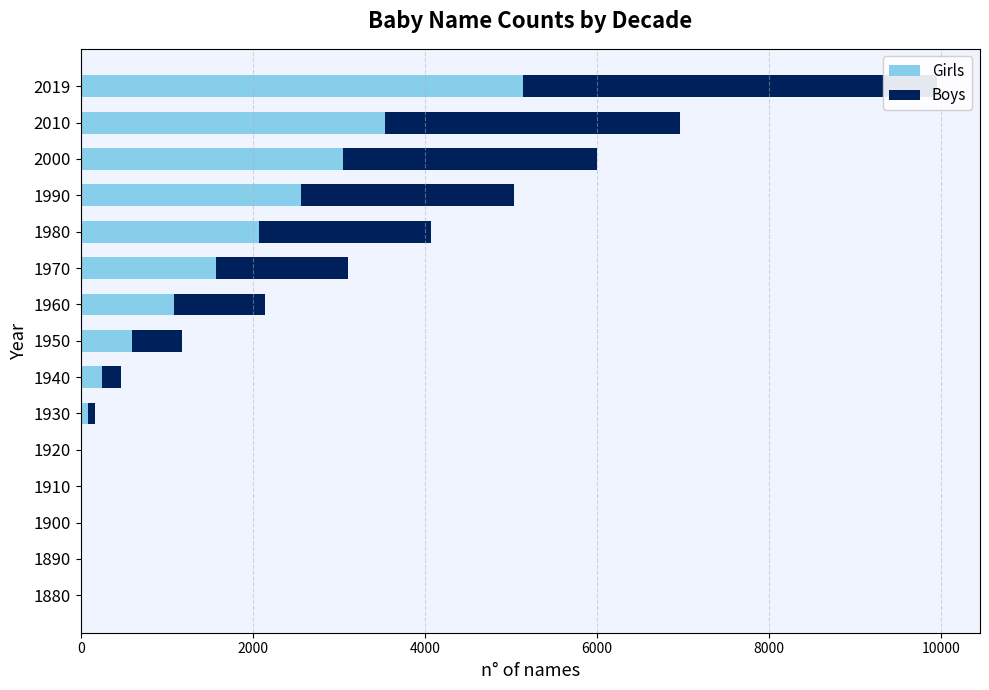

Are the bars horizontal?

Yes